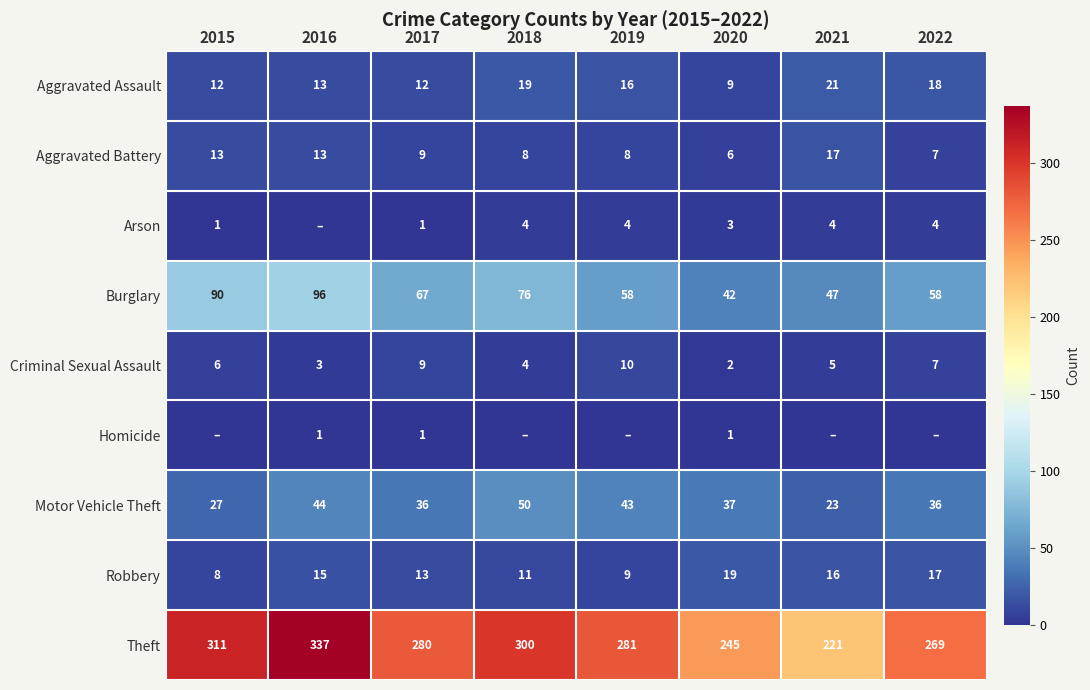

List the labels in order of Theft value, largest first.

2016, 2015, 2018, 2019, 2017, 2022, 2020, 2021